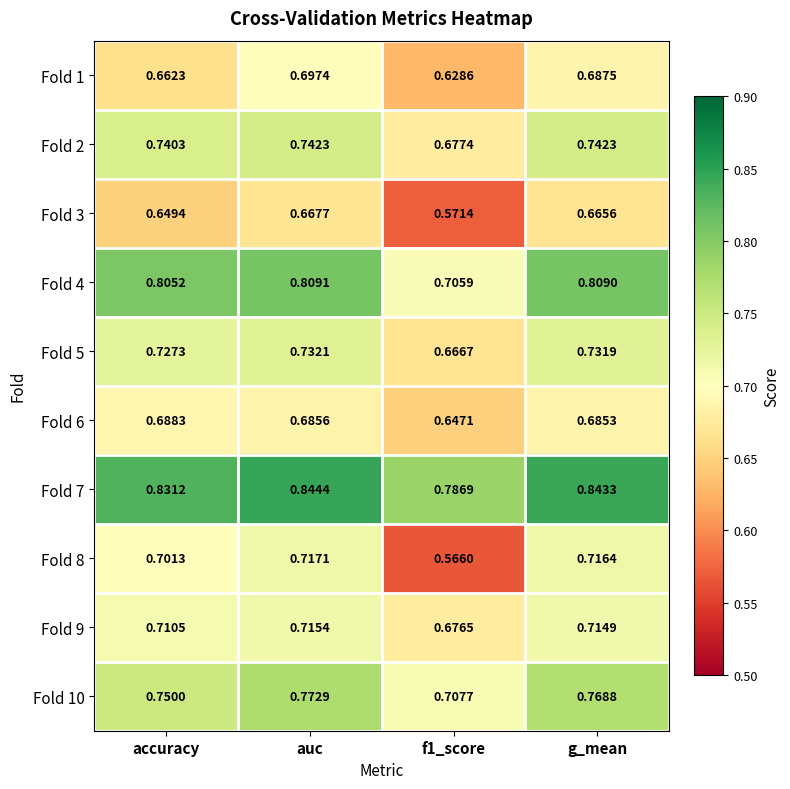

Which category has the highest value in the Fold 1 series?

auc